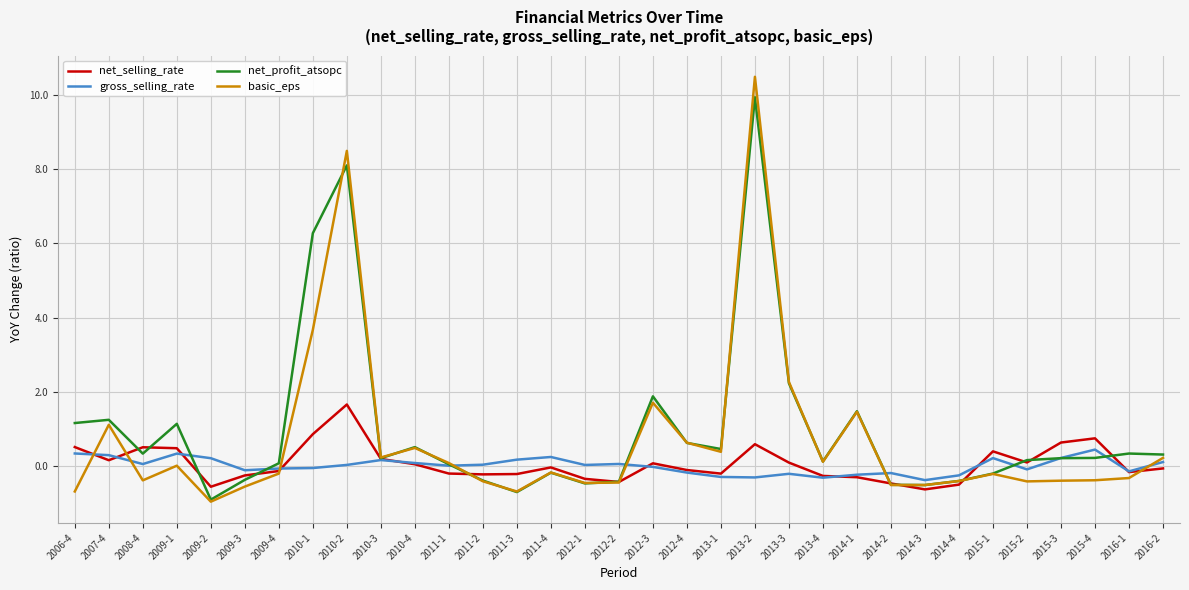

Read the basic_eps value at 2012-1.

-0.5